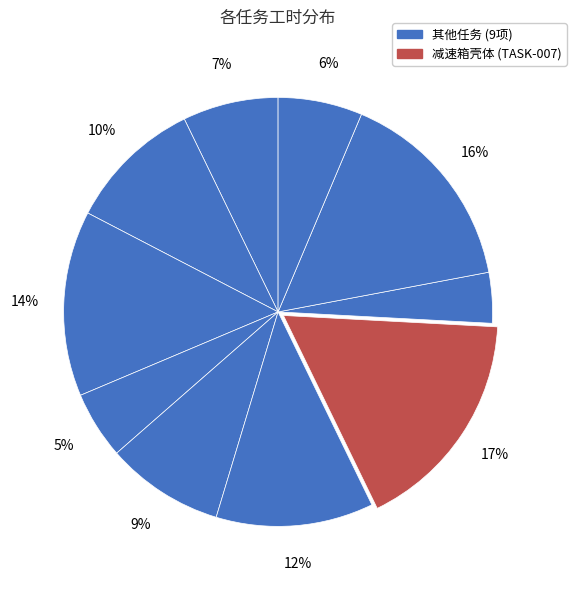

Count the number of slices in the pie.

10